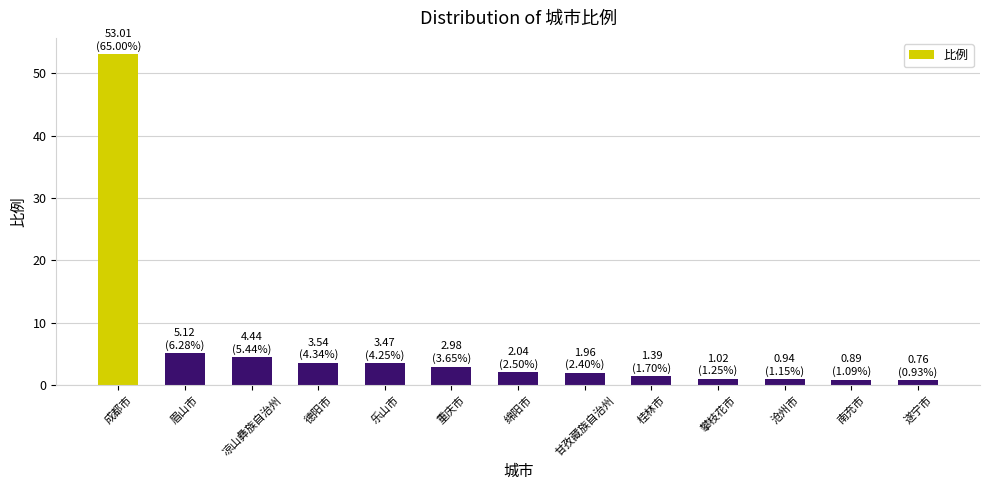

Is it true that the value at 桂林市 is 1.4?

True